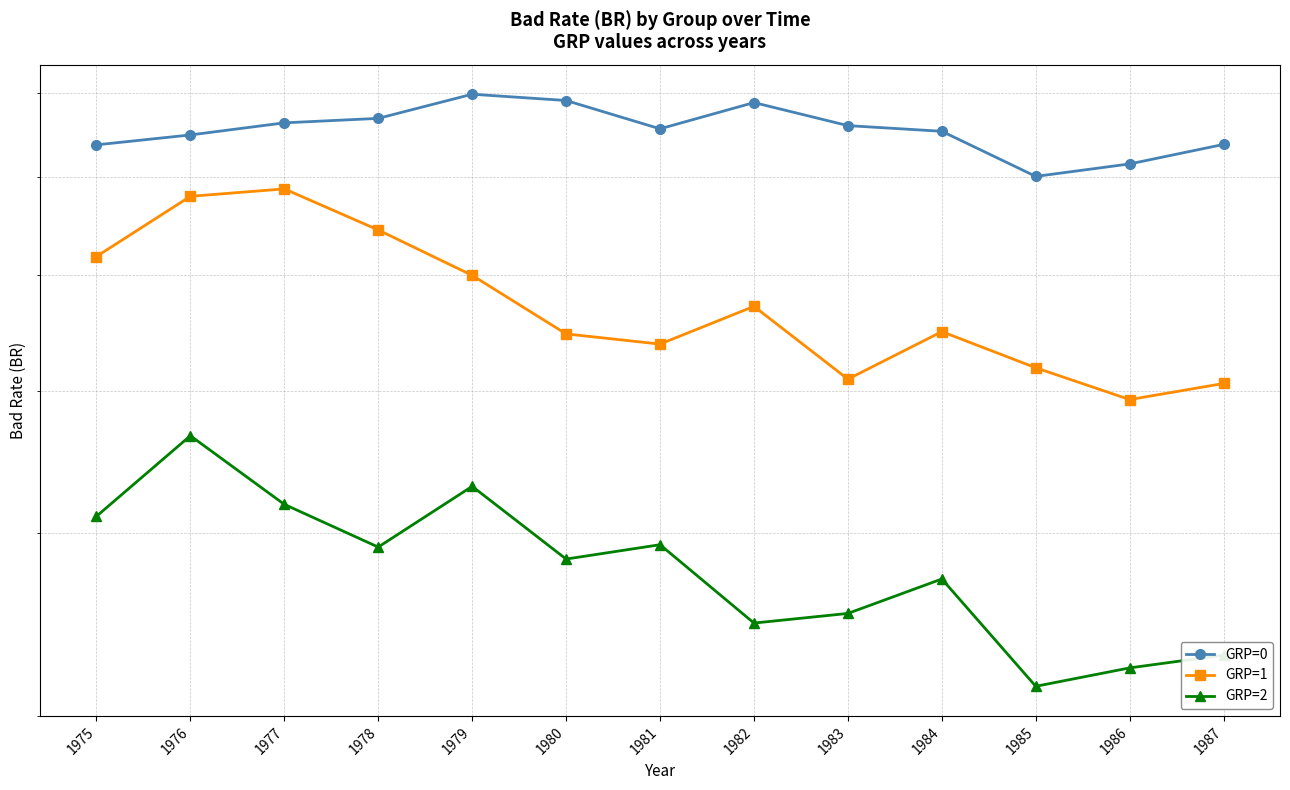

Count the GRP=1 values in the range 0 to 1.

13